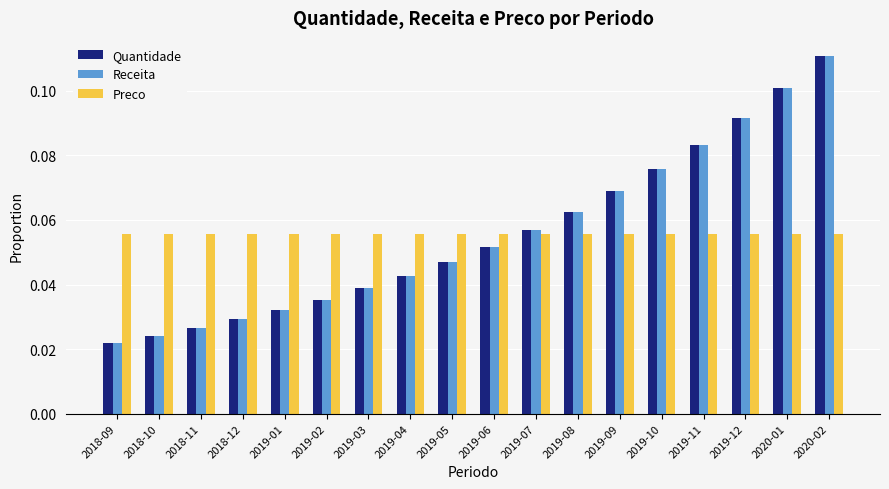

At which category is the sum across all series the highest?

2020-02